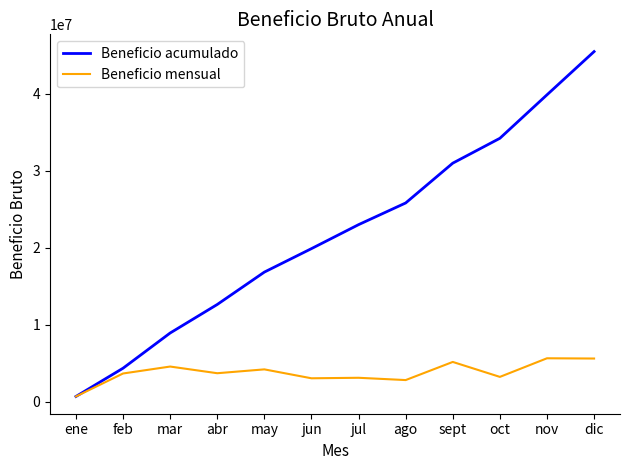

At which category does the chart reach its minimum across all series?

ene